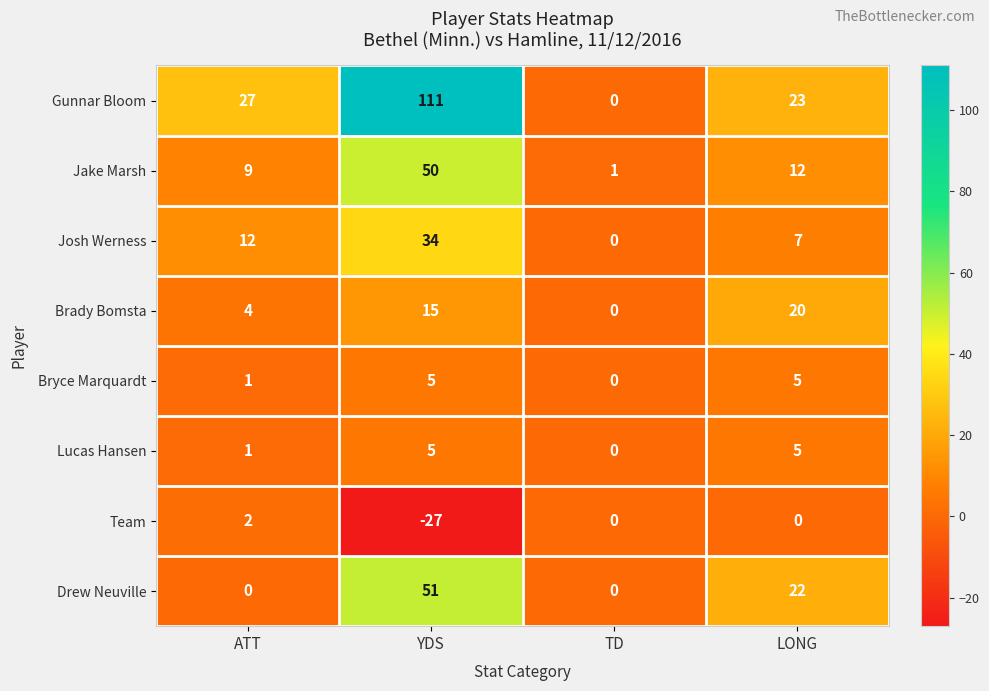

The Bryce Marquardt series shows 2 at YDS. True or false?

False